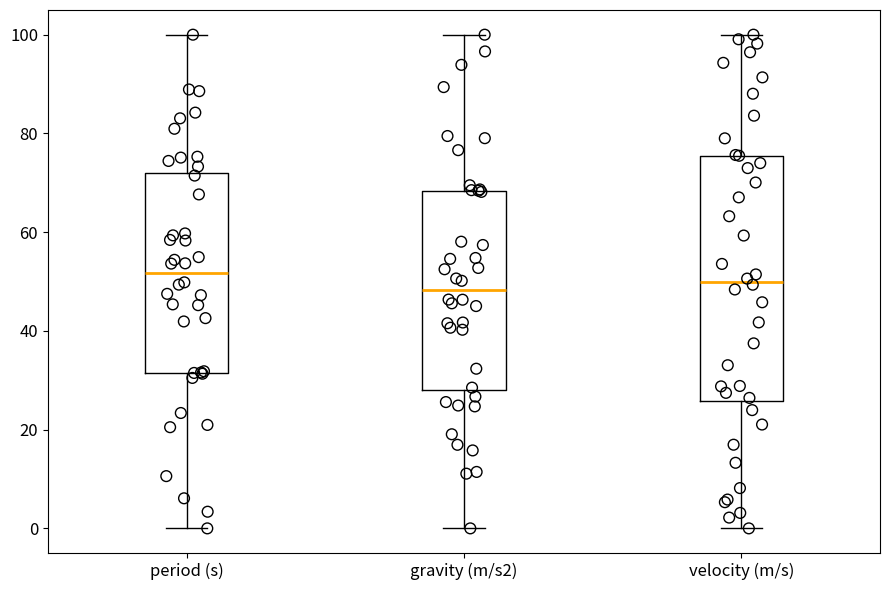

Which box is the tallest, from its lower edge to its upper edge?

velocity (m/s)